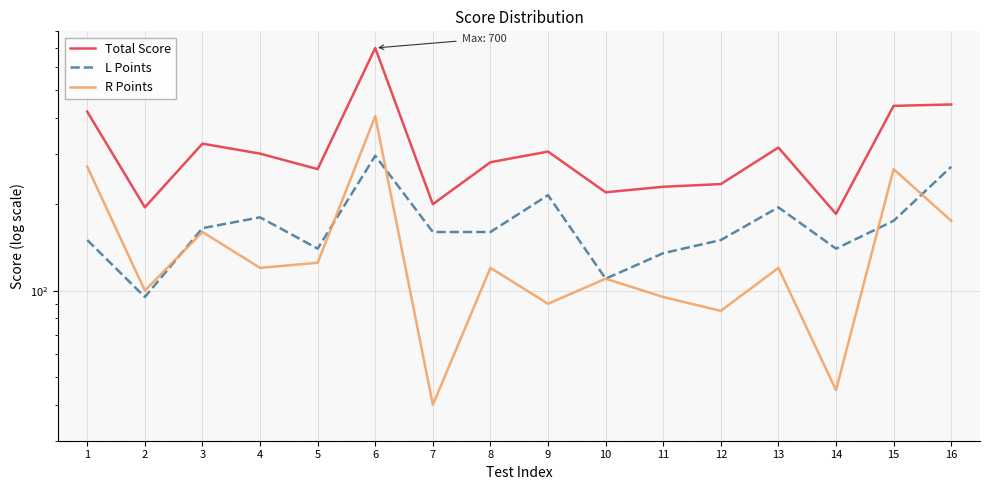

True or false: Total Score has more than 0 interior local peaks.

True